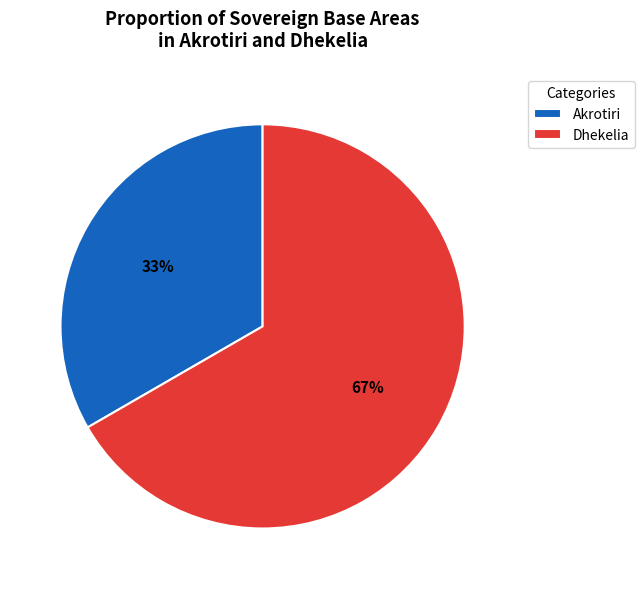

Do Dhekelia and Akrotiri together represent more than half of the pie?

Yes